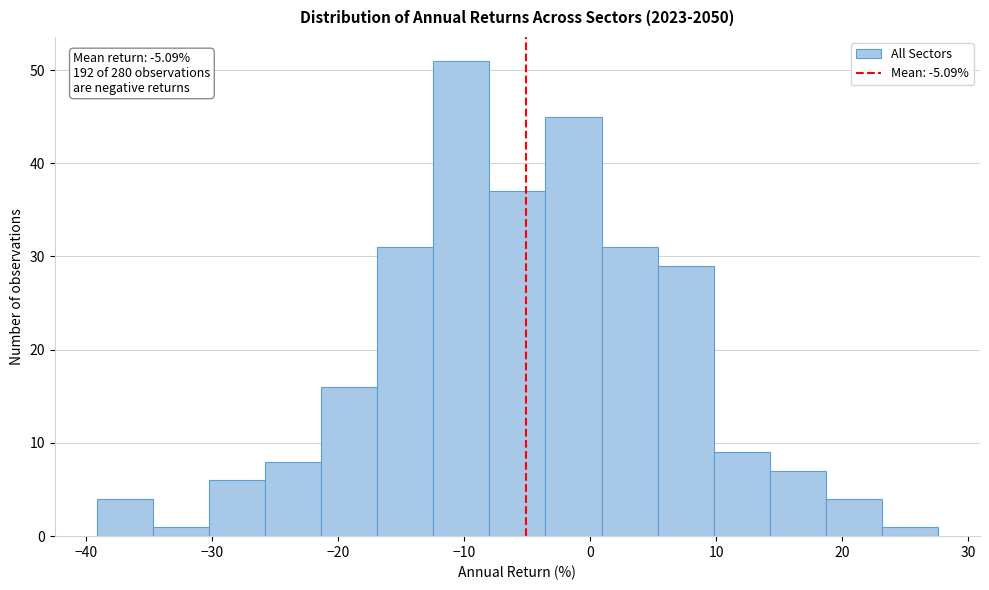

Over which range of the x-axis is the bar tallest?

-12 to -8